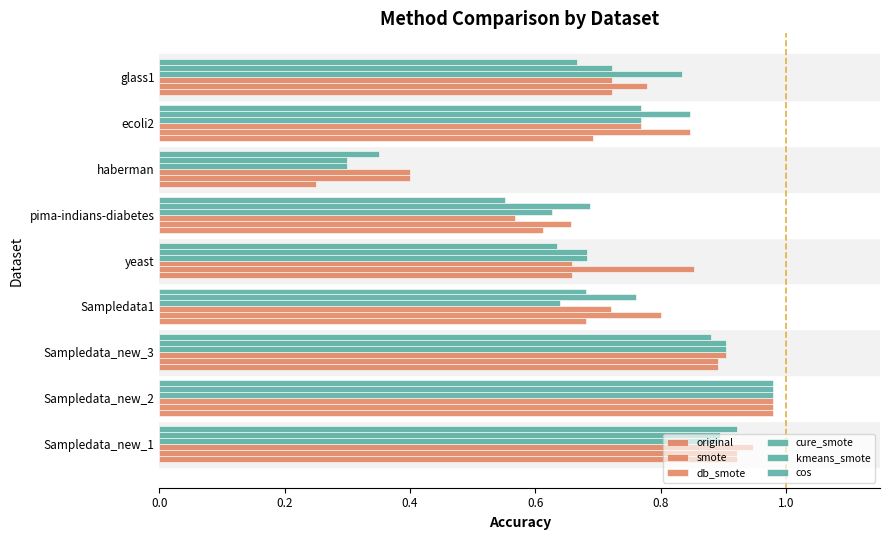

List the series in order of their peak value, lowest first.

original, smote, db_smote, cure_smote, kmeans_smote, cos